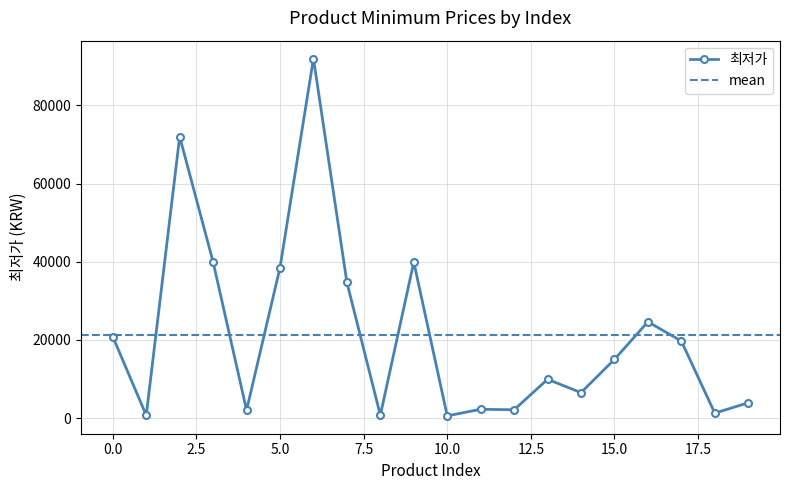

How many points are lower than both their immediate neighbors (excluding endpoints)?

7